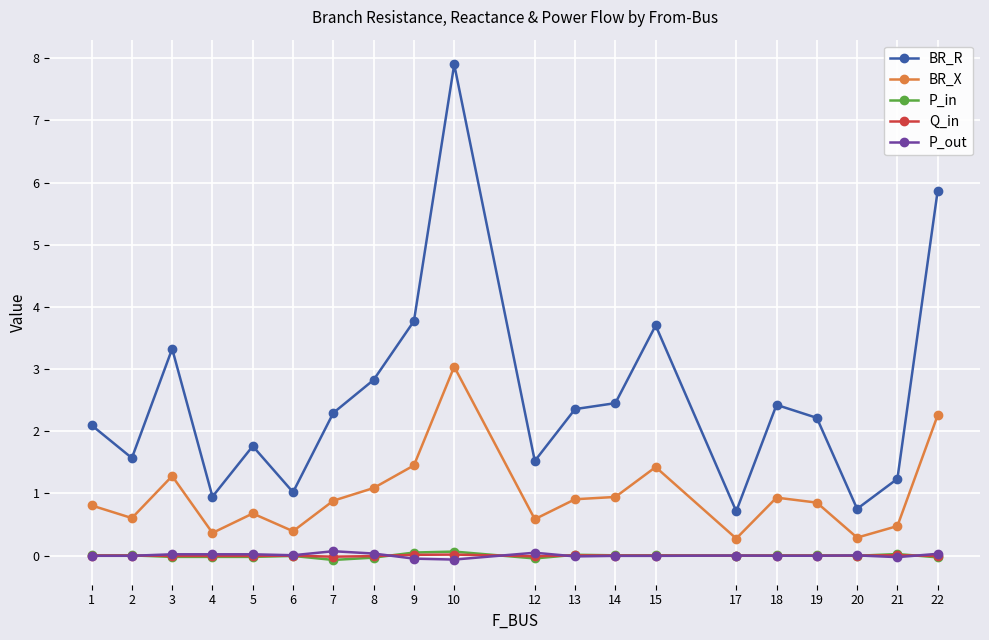

What is the highest value of the BR_X series?

3.0